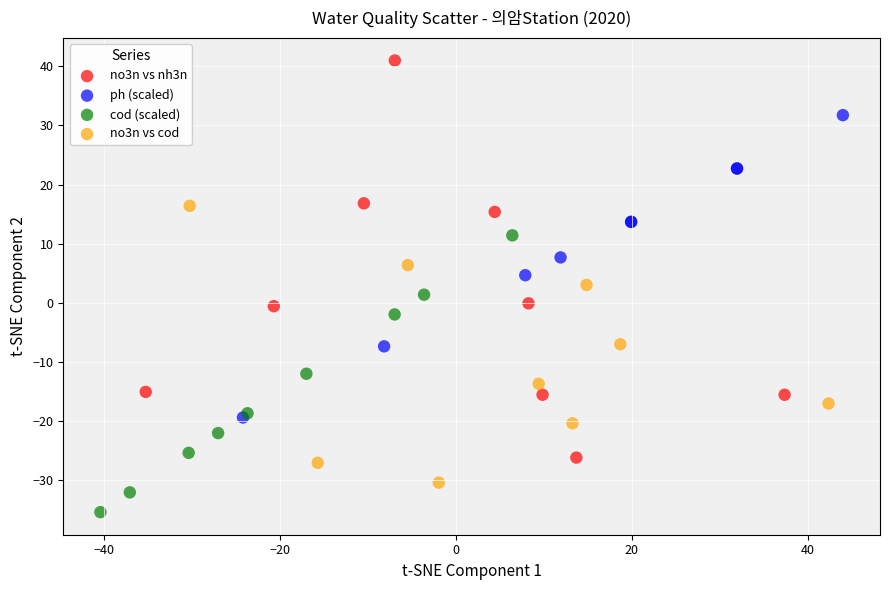

Which series has the widest spread of Y values?

no3n vs nh3n